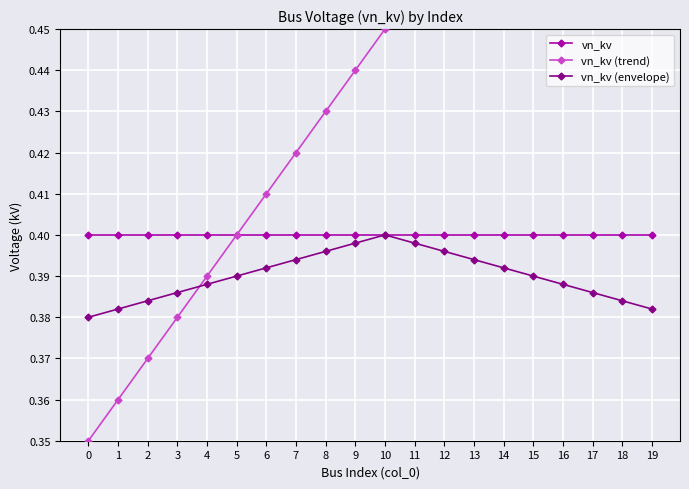

How many lines are shown in the chart?

3